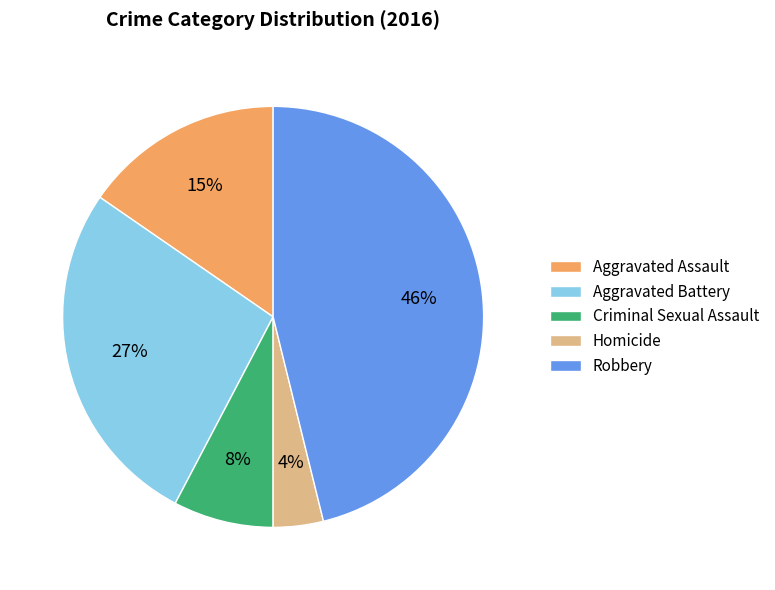

How many slices are in this pie chart?

5